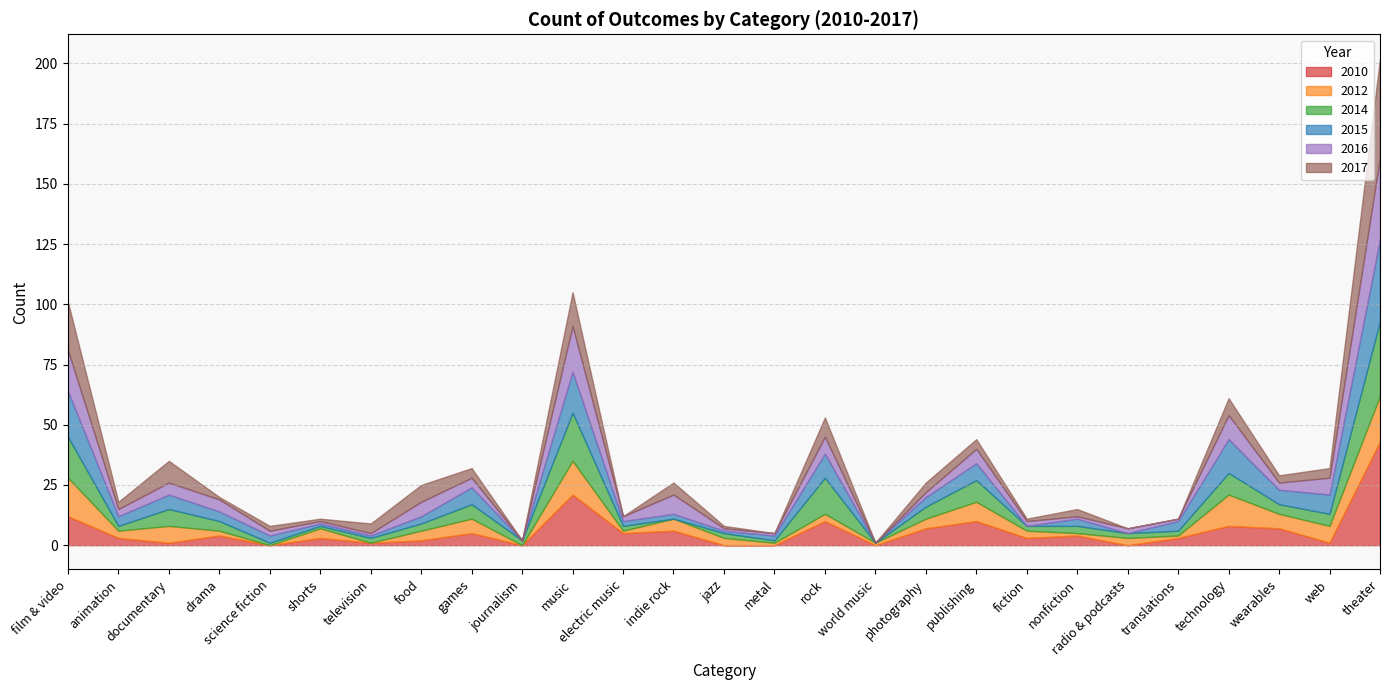

What is the difference between the highest and lowest values at electric music?

5